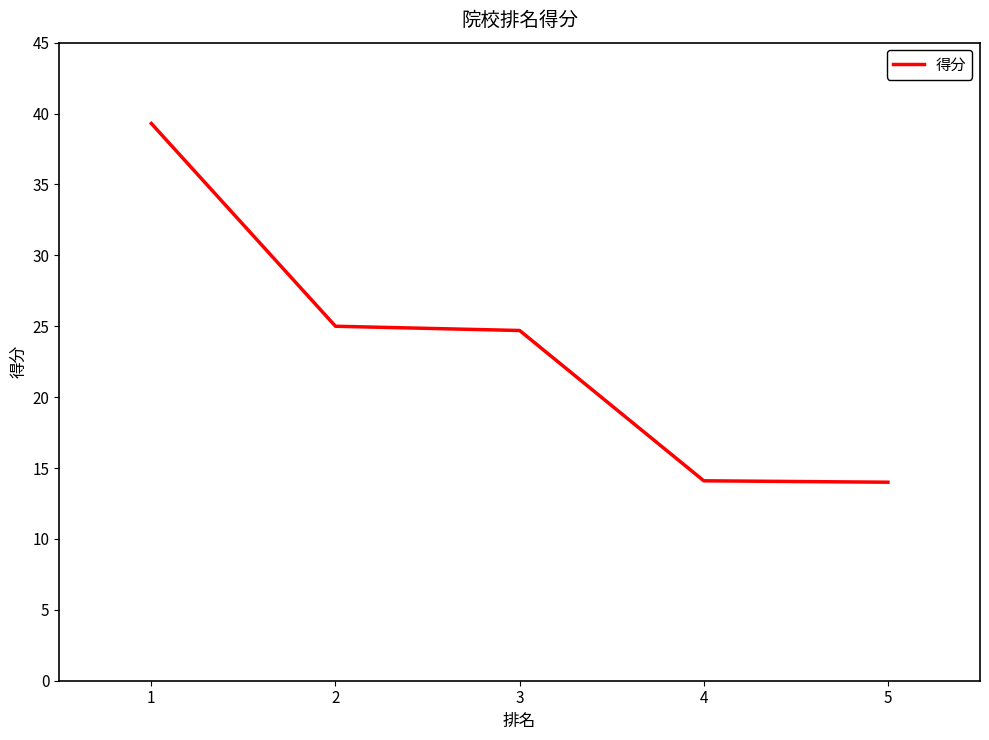

Approximately how many times larger is the value at 3 compared to 1?

0.6